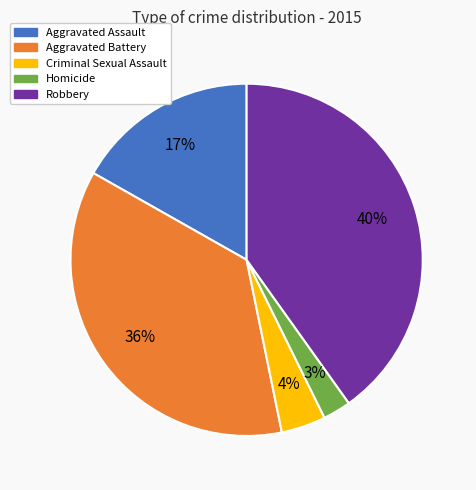

Between Aggravated Battery and Criminal Sexual Assault, which is larger?

Aggravated Battery